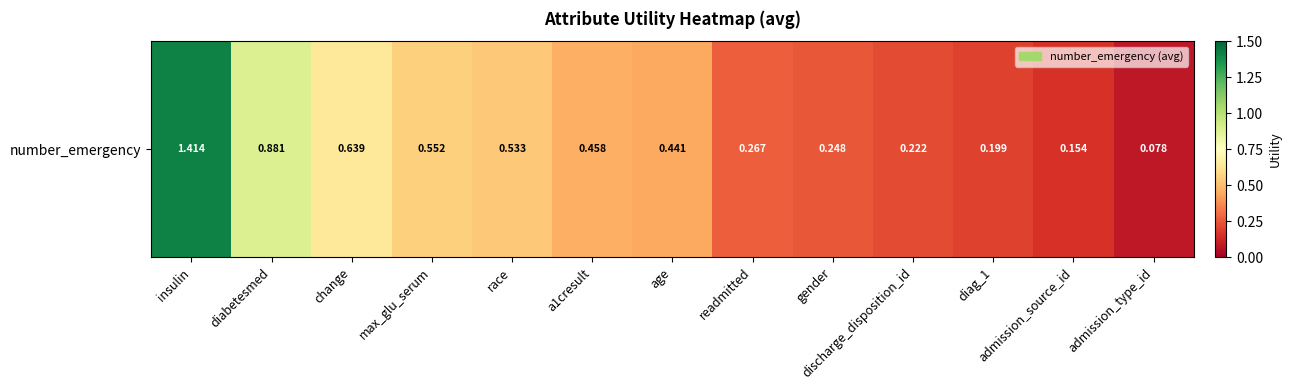

What is the difference between the values at readmitted and diabetesmed?

0.6